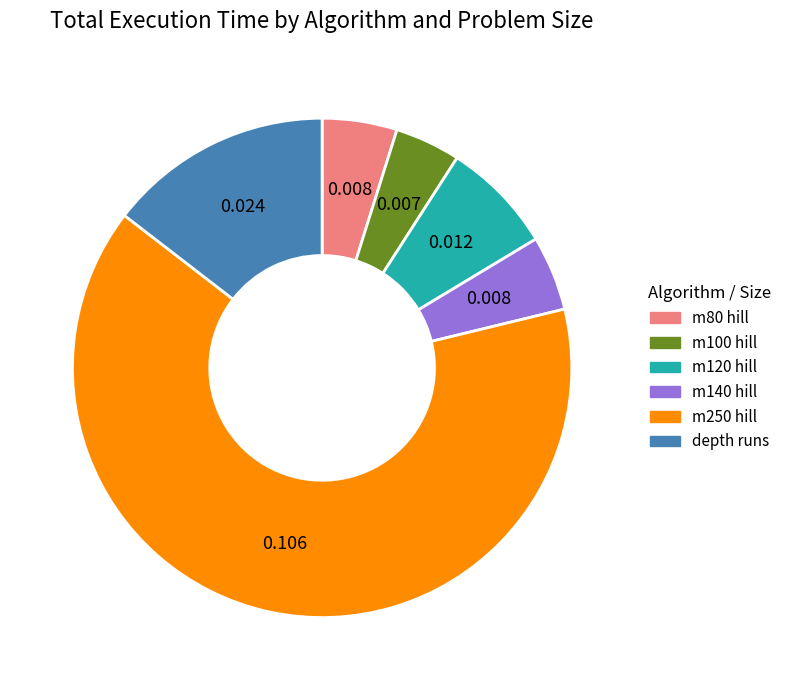

Is there a majority slice in this chart?

Yes